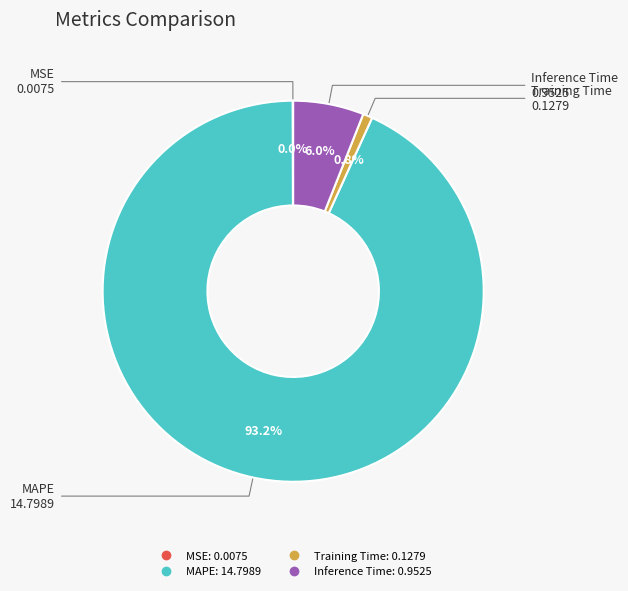

What percentage is the Training Time slice, to the nearest percent?

1%